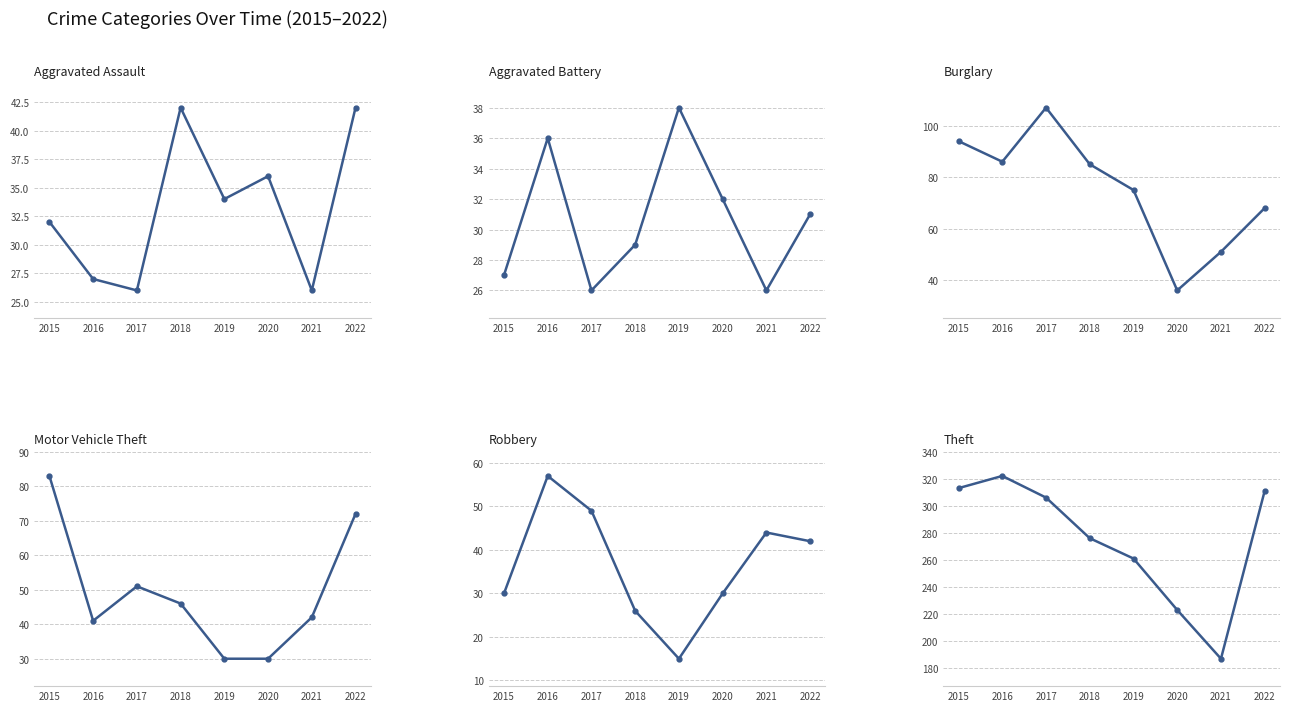

What is the spread (max minus min) of values at 2021?

161